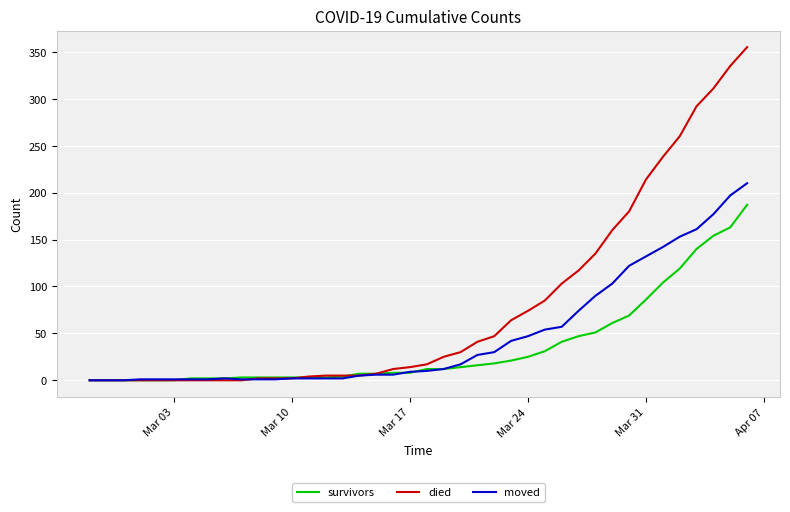

Count the number of data series in this chart.

3